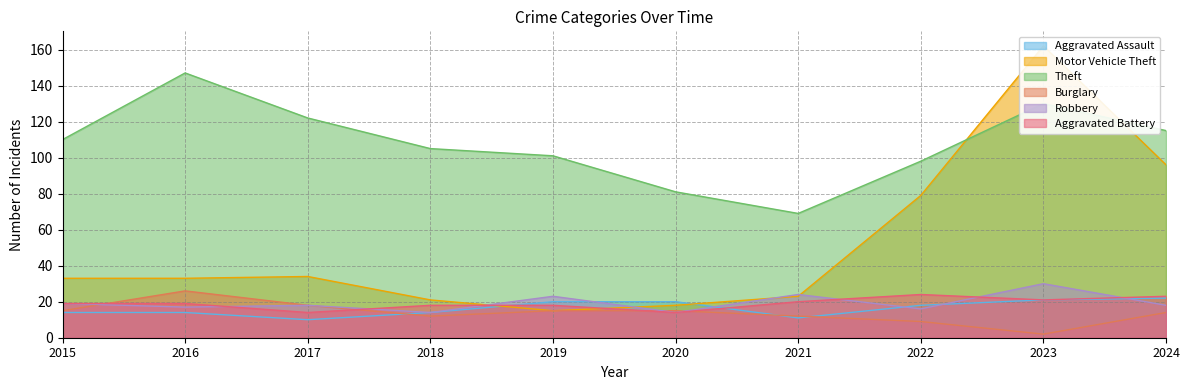

At which label does Aggravated Assault first exceed 18?

2019